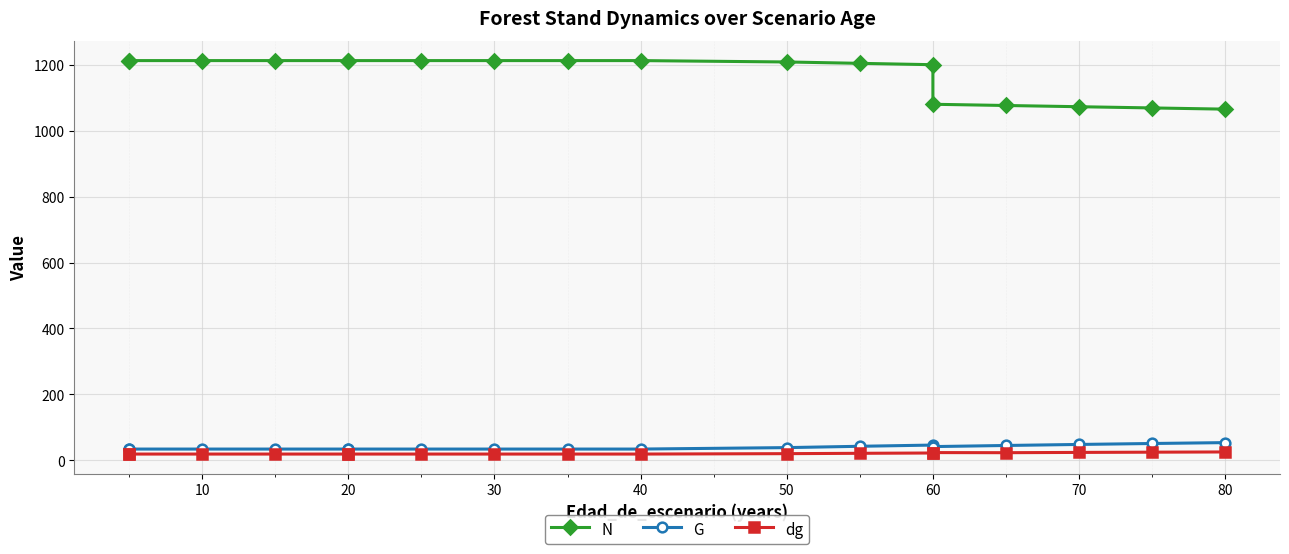

What is the greatest value displayed?

1213.1